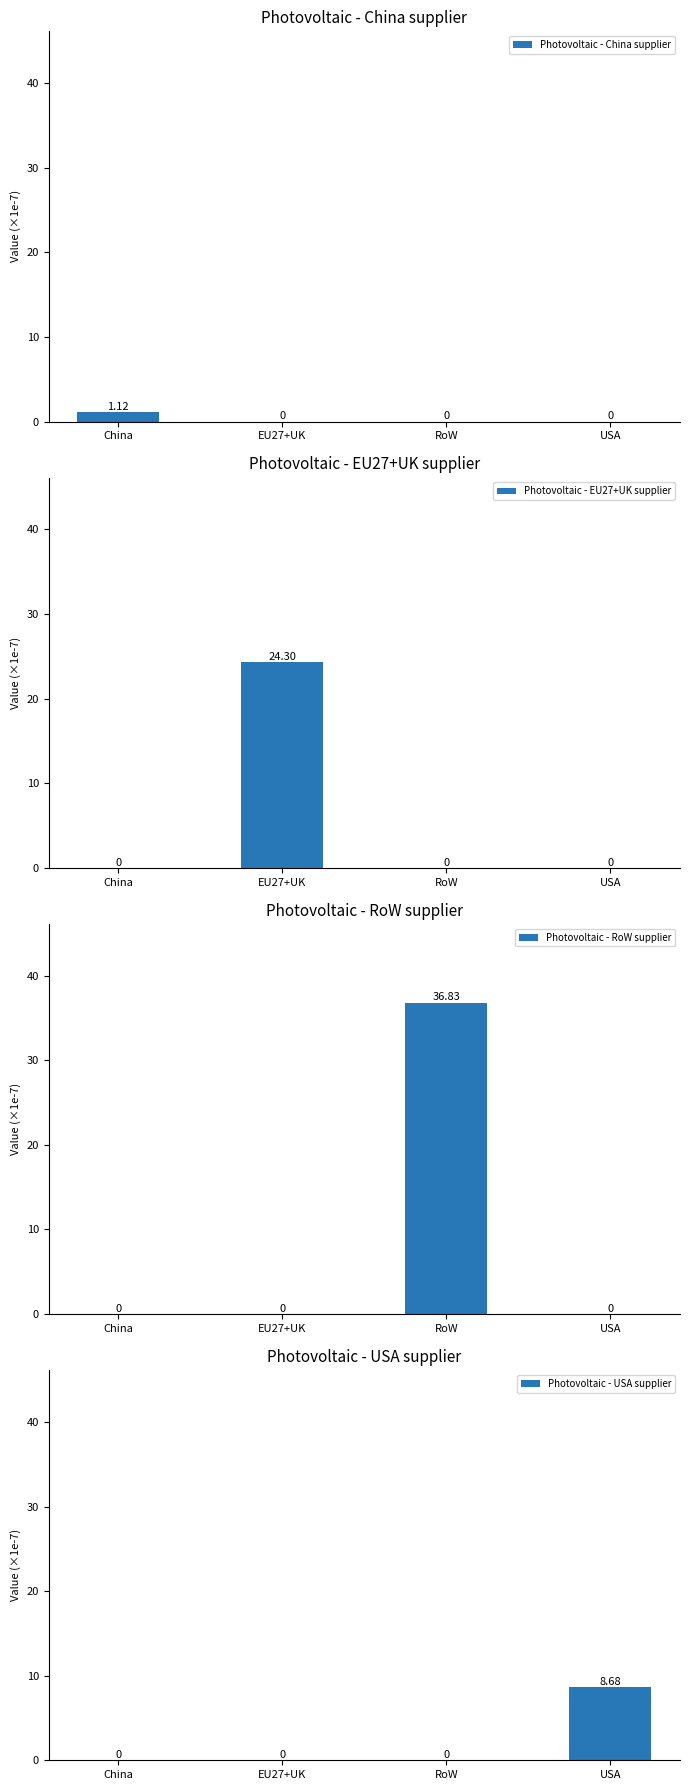

What is the difference between the maximum and second lowest values in the Photovoltaic - RoW supplier series?

36.8